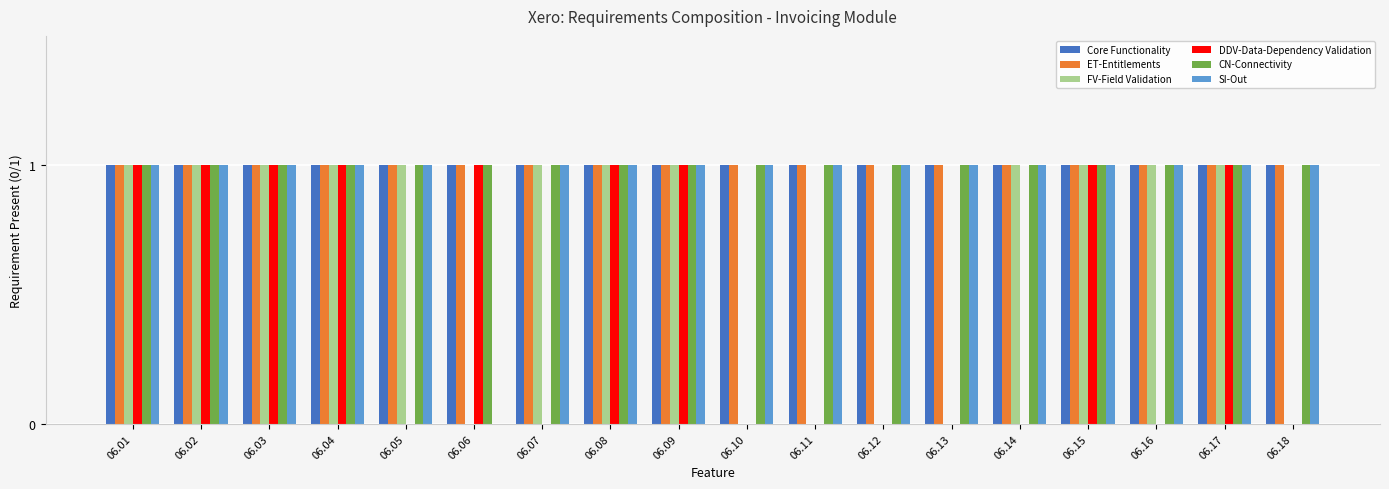

Reading left to right, transcribe all the data shown in this chart.

Core Functionality: 06.01=1	06.02=1	06.03=1	06.04=1	06.05=1	06.06=1	06.07=1	06.08=1	06.09=1	06.10=1	06.11=1	06.12=1	06.13=1	06.14=1	06.15=1	06.16=1	06.17=1	06.18=1
ET-Entitlements: 06.01=1	06.02=1	06.03=1	06.04=1	06.05=1	06.06=1	06.07=1	06.08=1	06.09=1	06.10=1	06.11=1	06.12=1	06.13=1	06.14=1	06.15=1	06.16=1	06.17=1	06.18=1
FV-Field Validation: 06.01=1	06.02=1	06.03=1	06.04=1	06.05=1	06.06=0	06.07=1	06.08=1	06.09=1	06.10=0	06.11=0	06.12=0	06.13=0	06.14=1	06.15=1	06.16=1	06.17=1	06.18=0
DDV-Data-Dependency Validation: 06.01=1	06.02=1	06.03=1	06.04=1	06.05=0	06.06=1	06.07=0	06.08=1	06.09=1	06.10=0	06.11=0	06.12=0	06.13=0	06.14=0	06.15=1	06.16=0	06.17=1	06.18=0
CN-Connectivity: 06.01=1	06.02=1	06.03=1	06.04=1	06.05=1	06.06=1	06.07=1	06.08=1	06.09=1	06.10=1	06.11=1	06.12=1	06.13=1	06.14=1	06.15=1	06.16=1	06.17=1	06.18=1
SI-Out: 06.01=1	06.02=1	06.03=1	06.04=1	06.05=1	06.06=0	06.07=1	06.08=1	06.09=1	06.10=1	06.11=1	06.12=1	06.13=1	06.14=1	06.15=1	06.16=1	06.17=1	06.18=1